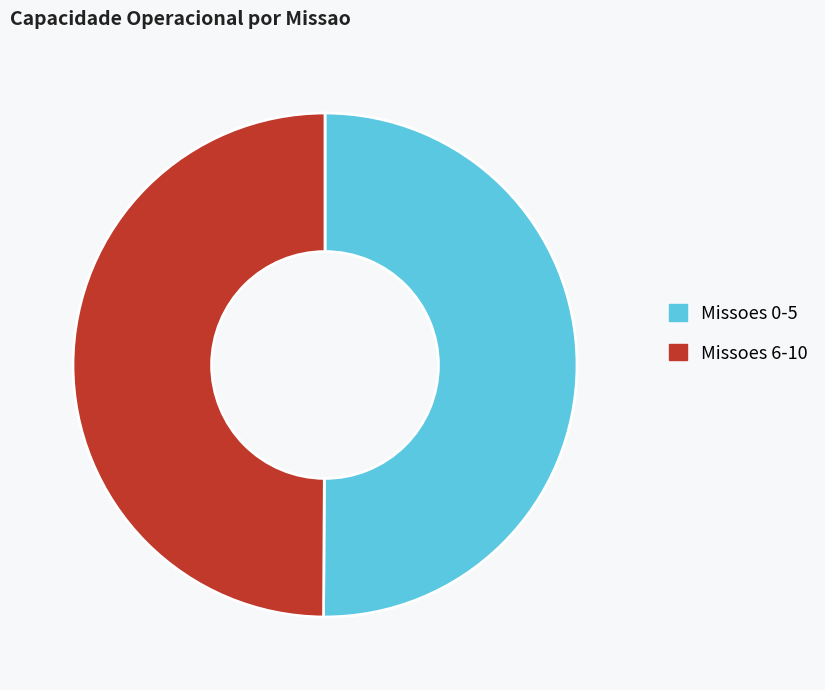

Is the sum of Missoes 6-10 and Missoes 0-5 greater than half?

Yes